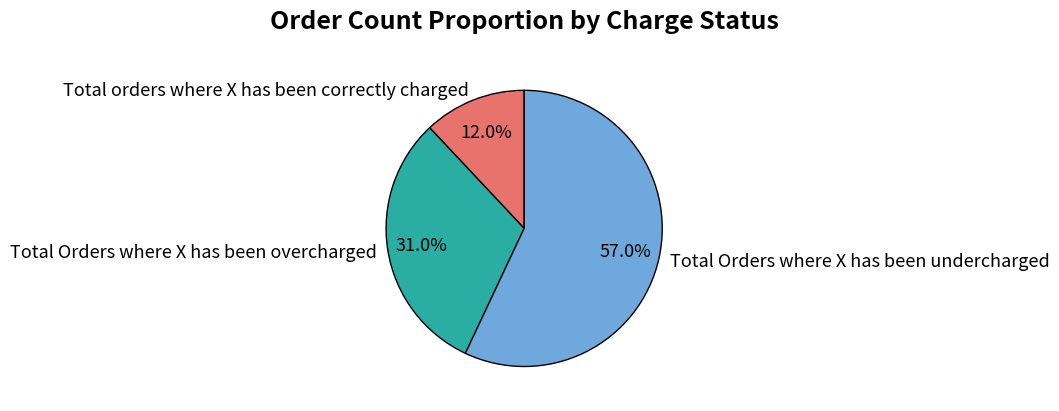

What is the largest slice in the pie chart?

Total Orders where X has been undercharged